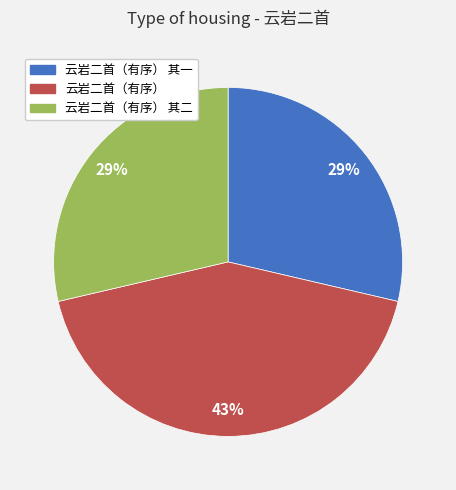

Does any single category account for the majority?

No